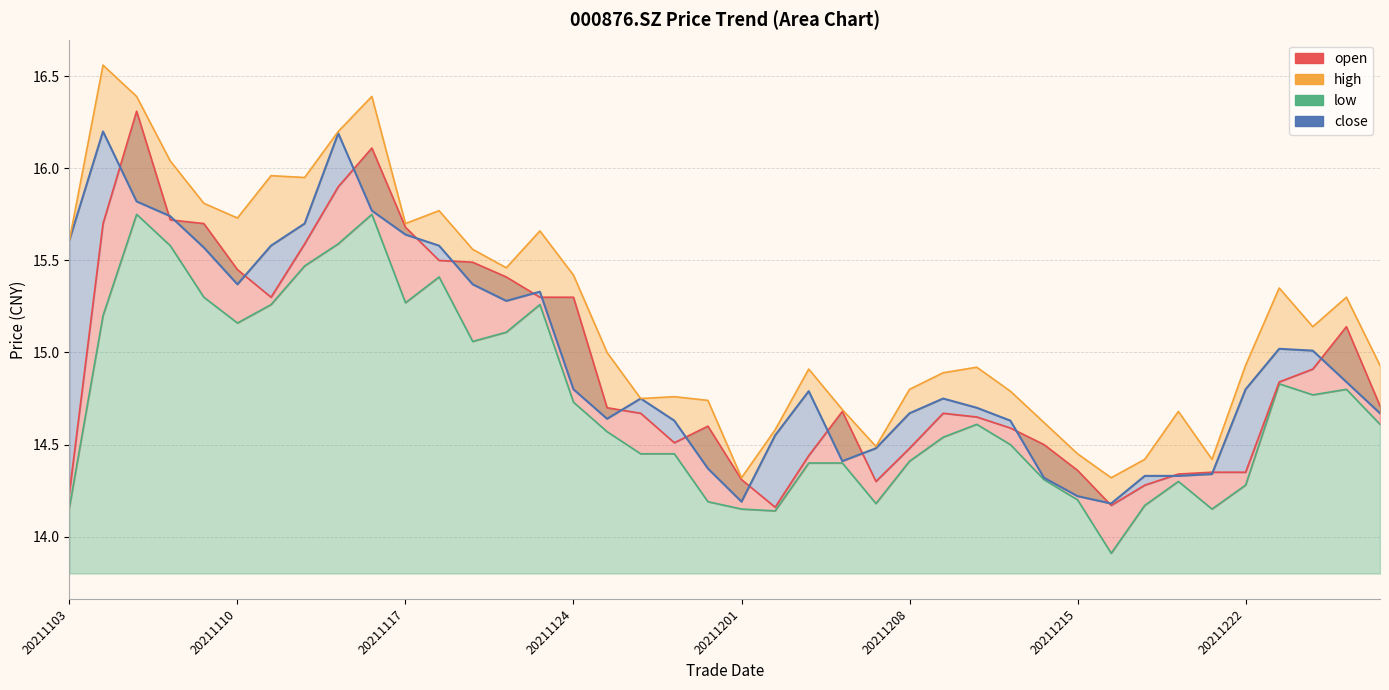

True or false: low has a value of 6.8 at 20211228.

False